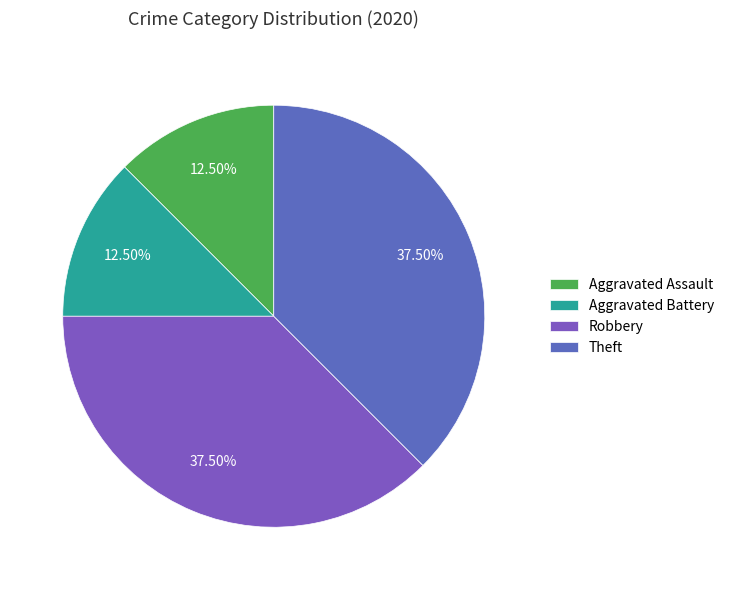

What percentage do Theft and Aggravated Battery together represent?

50.0%